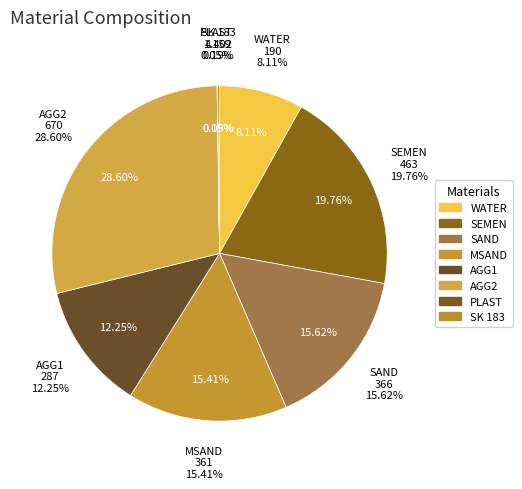

To the nearest percent, what is the combined percentage of WATER and SAND?

24%